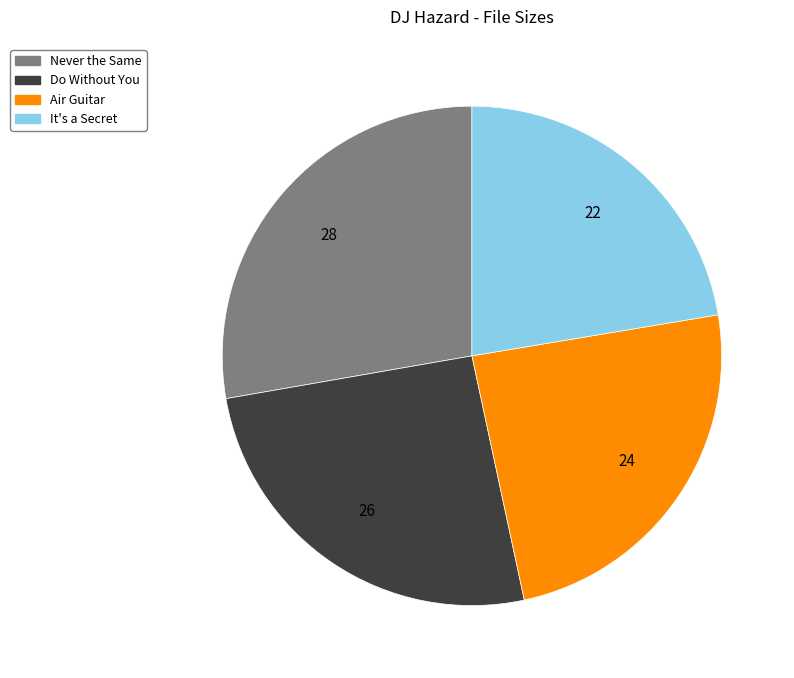

Is the sum of Do Without You and Never the Same greater than half?

Yes